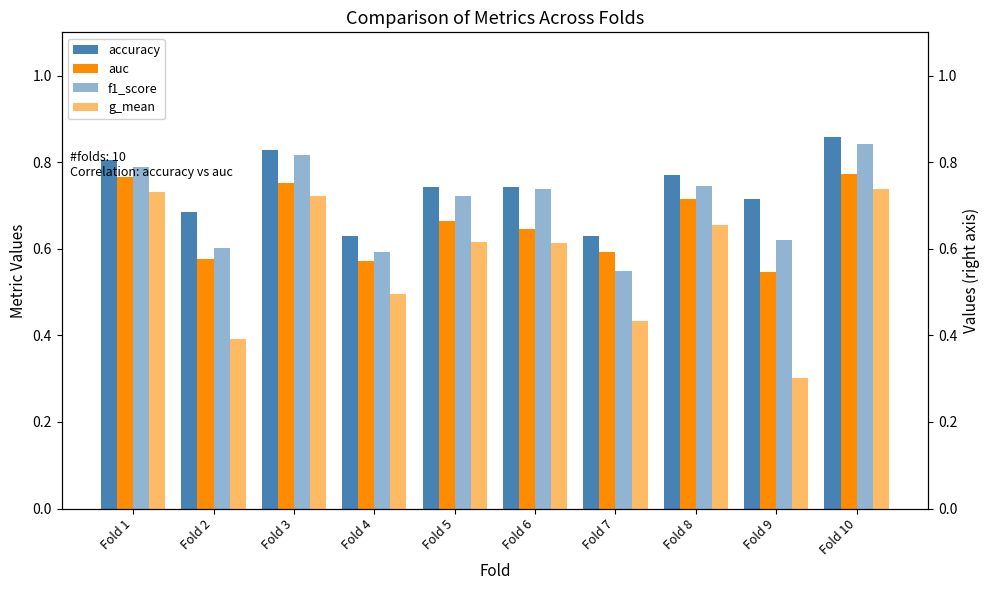

Reading left to right, transcribe all the data shown in this chart.

accuracy: Fold 1=0.8	Fold 2=0.7	Fold 3=0.8	Fold 4=0.6	Fold 5=0.7	Fold 6=0.7	Fold 7=0.6	Fold 8=0.8	Fold 9=0.7	Fold 10=0.9
auc: Fold 1=0.8	Fold 2=0.6	Fold 3=0.8	Fold 4=0.6	Fold 5=0.7	Fold 6=0.6	Fold 7=0.6	Fold 8=0.7	Fold 9=0.5	Fold 10=0.8
f1_score: Fold 1=0.8	Fold 2=0.6	Fold 3=0.8	Fold 4=0.6	Fold 5=0.7	Fold 6=0.7	Fold 7=0.5	Fold 8=0.7	Fold 9=0.6	Fold 10=0.8
g_mean: Fold 1=0.7	Fold 2=0.4	Fold 3=0.7	Fold 4=0.5	Fold 5=0.6	Fold 6=0.6	Fold 7=0.4	Fold 8=0.7	Fold 9=0.3	Fold 10=0.7